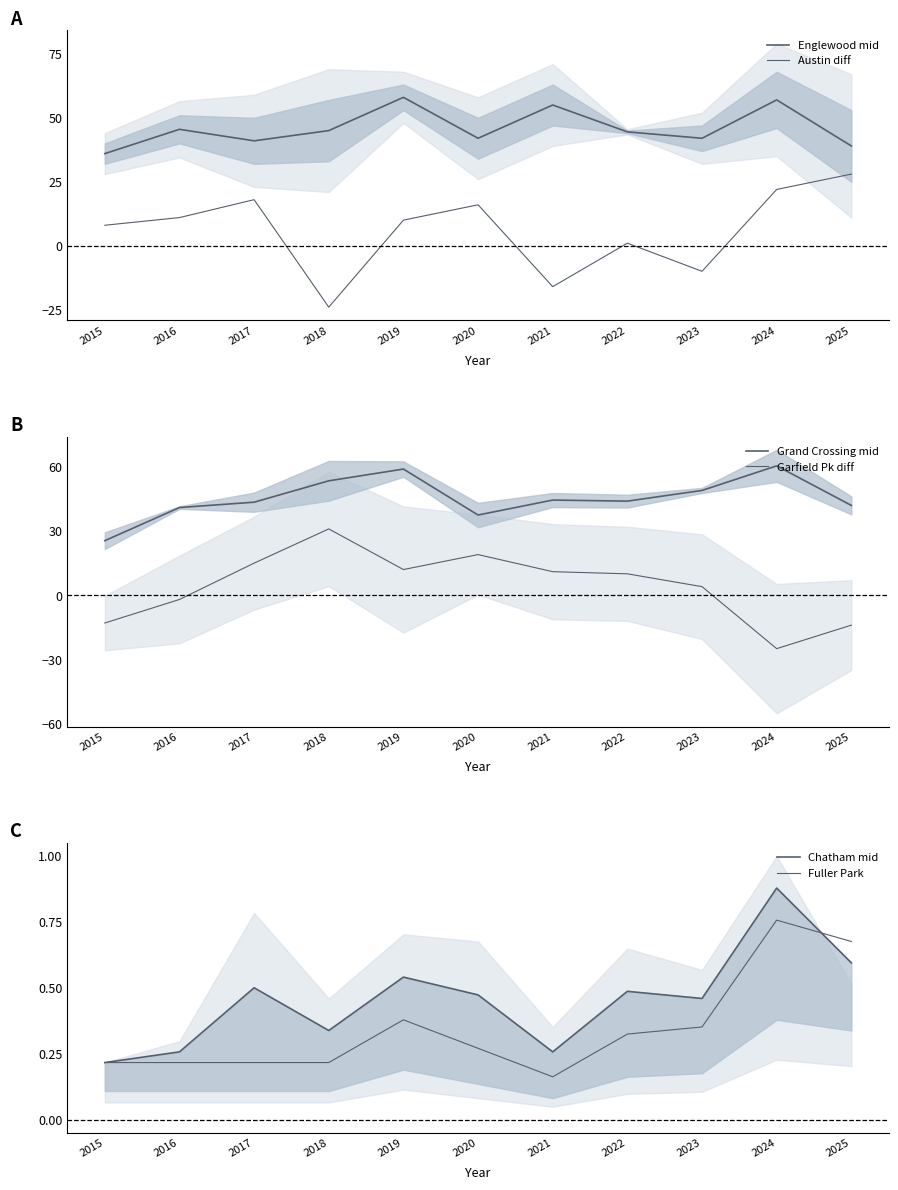

At 2019, list the series in order from smallest to largest.

Fuller Park, Chatham mid, Austin diff, Garfield Pk diff, Englewood mid, Grand Crossing mid